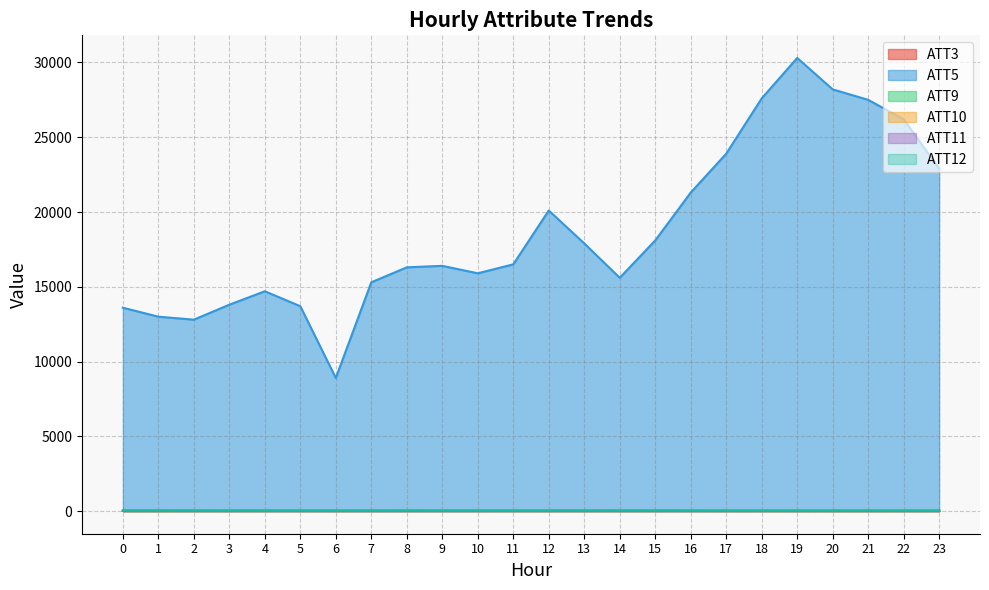

How many lines are shown in the chart?

6